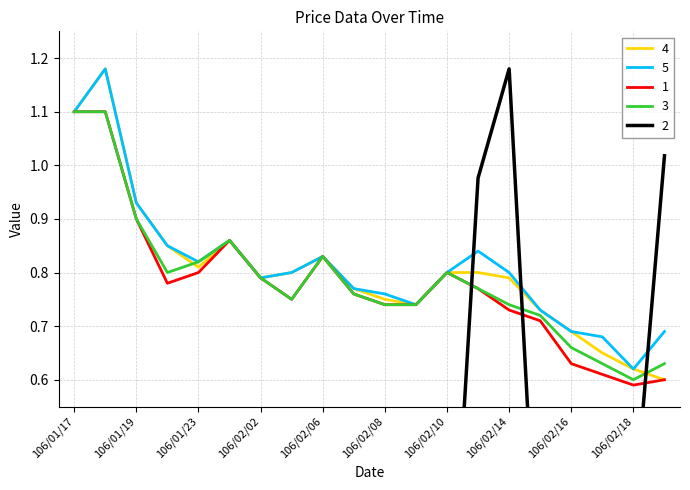

Where is 3 nearest to the value 0?

106/02/18